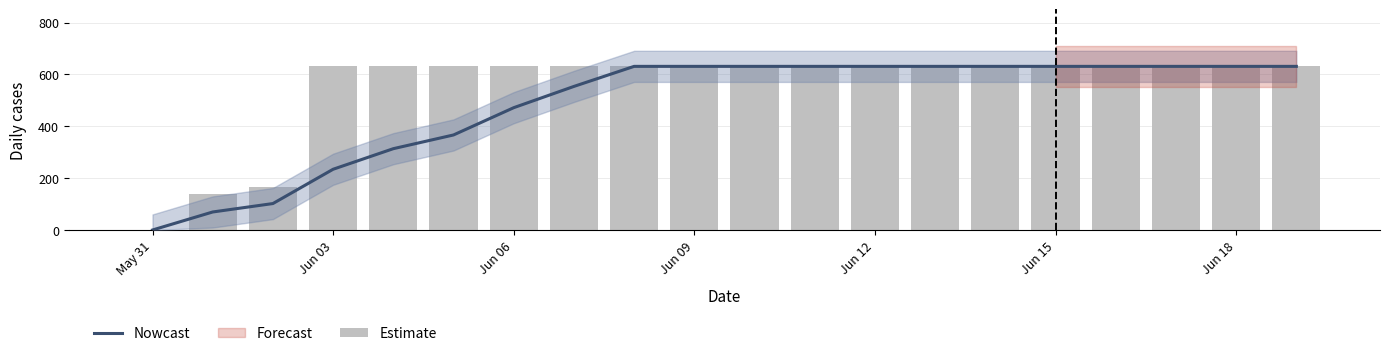

True or false: Nowcast has a value of 631.0 at Jun 12.

True